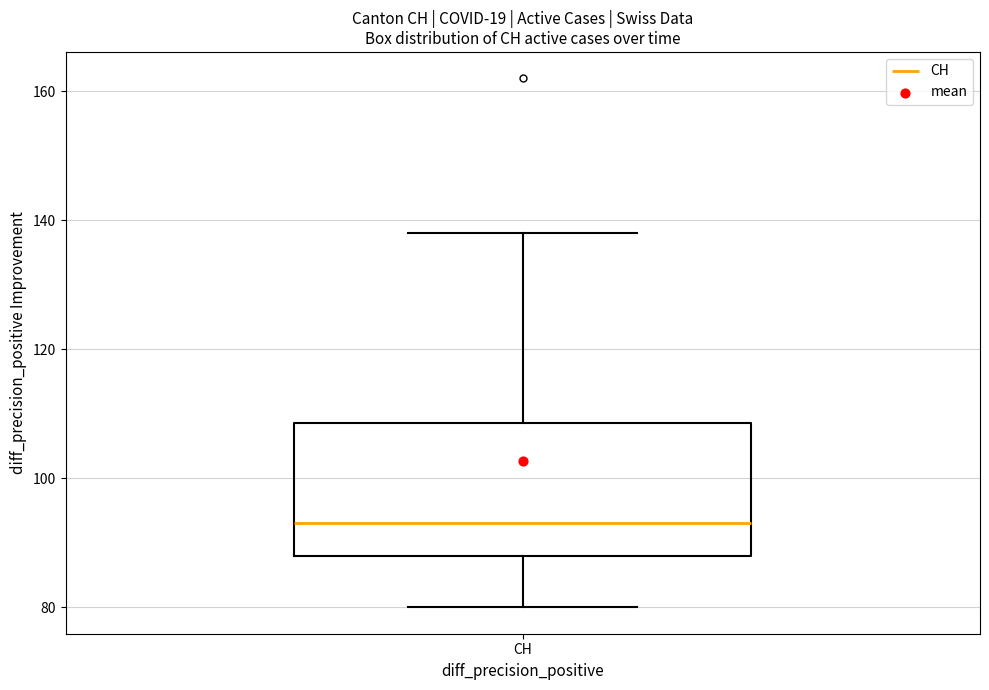

Read this box plot against the y-axis: the position of the median line, the range covered by the box, and the ends of both whiskers. The values are not printed on the chart, so give them approximately, as read against the axis.

median 94, box 88 to 108, whiskers 80 to 138